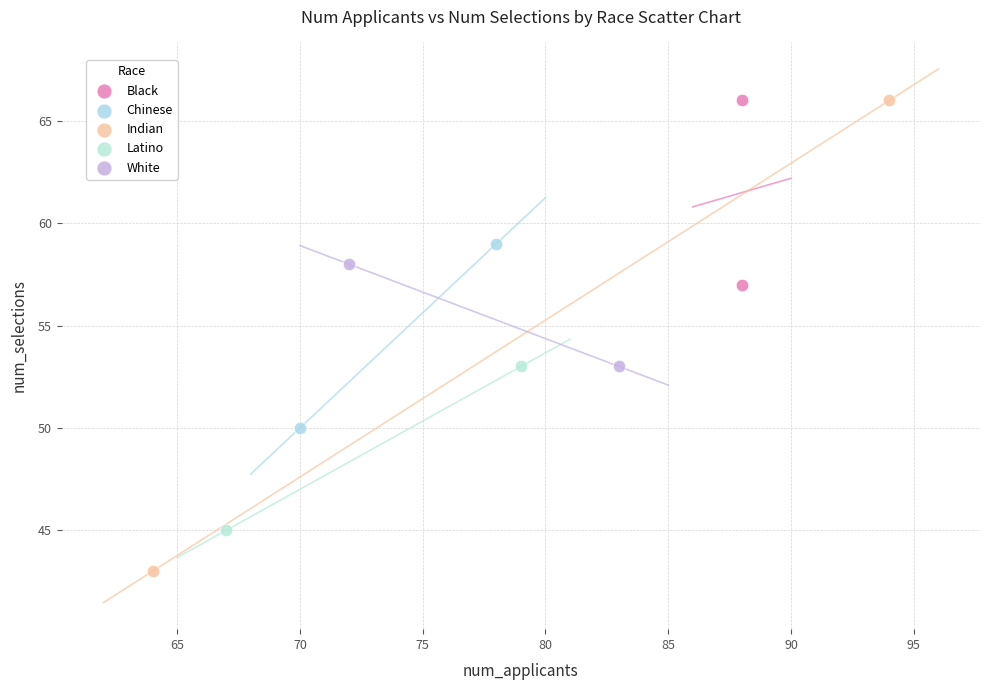

What are all the series names shown in the legend?

Black, Chinese, Indian, Latino, White